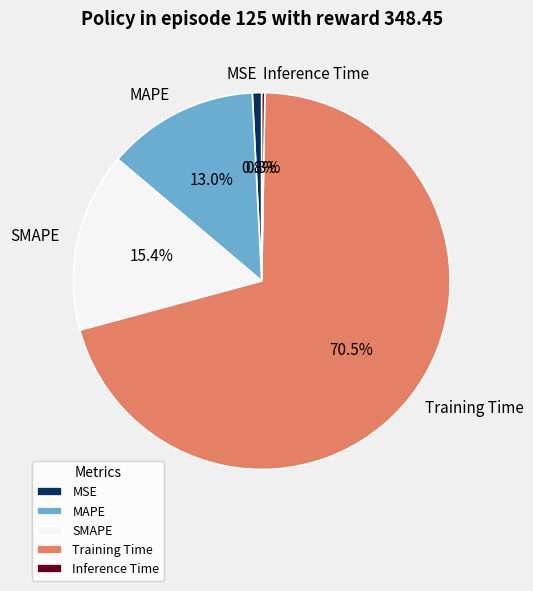

Does any single category account for the majority?

Yes